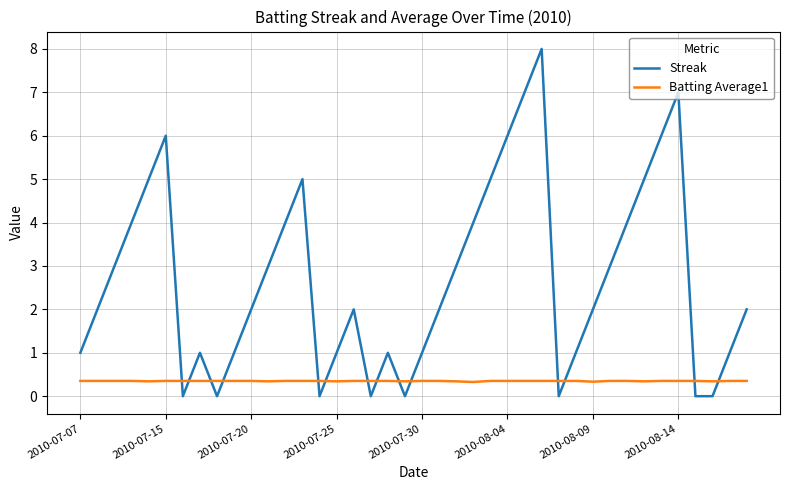

Which series ends up on top after the final intersection of Batting Average1 and Streak?

Streak